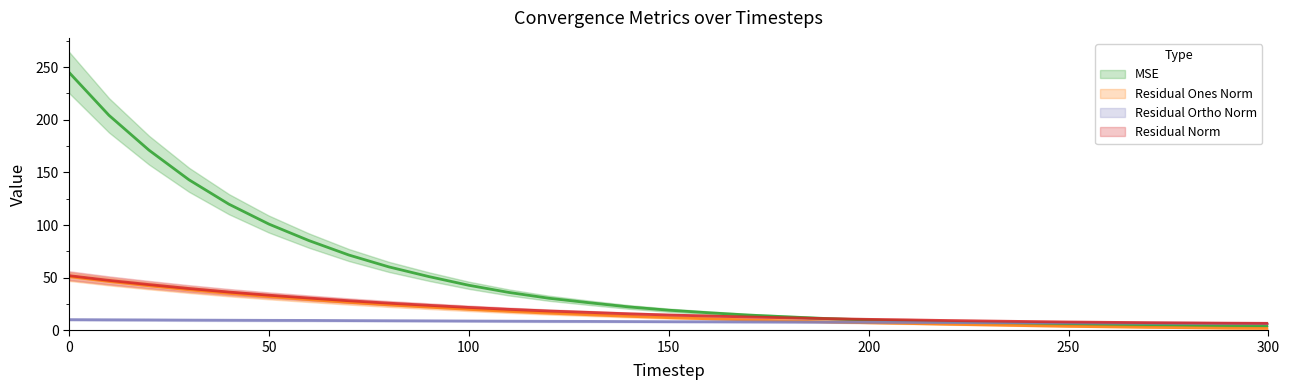

Which category has the lowest value in the mse series?

300